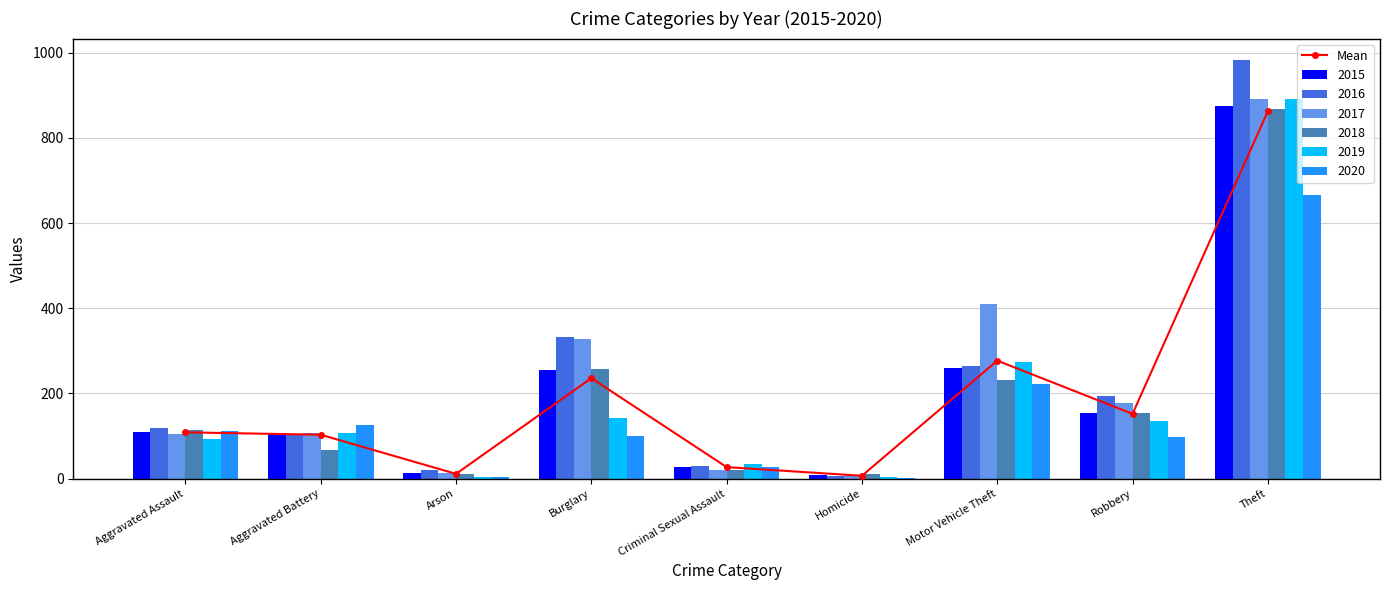

True or false: the data shows 6.8 at Homicide.

True